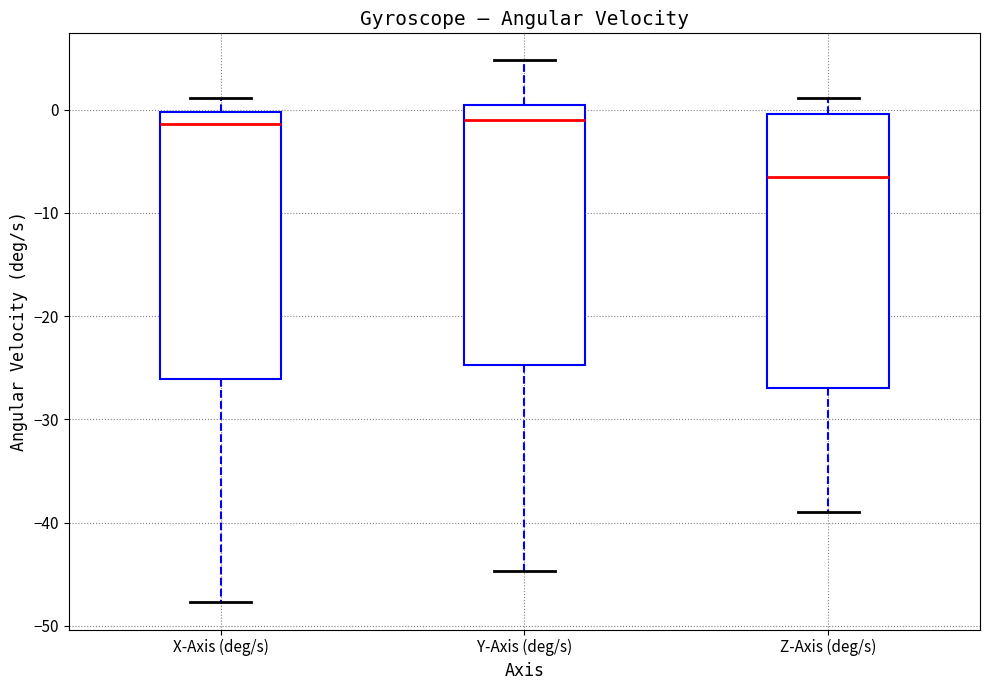

Where does the upper whisker of the box for Z-Axis (deg/s) end on the y-axis? The values are not printed on the chart, so give them approximately, as read against the axis.

1